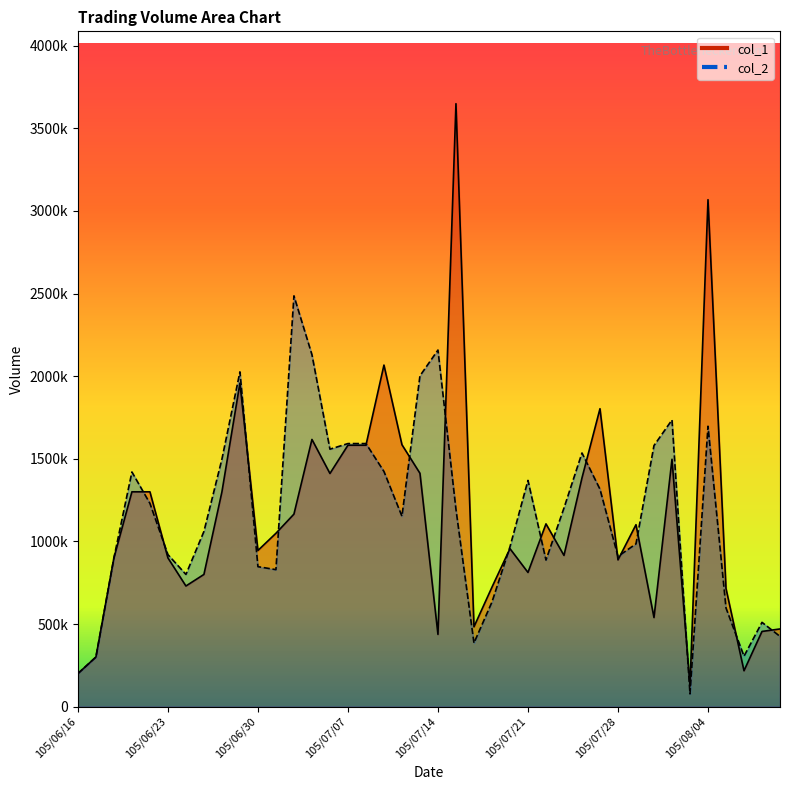

Which series has the largest range (max minus min)?

col_1